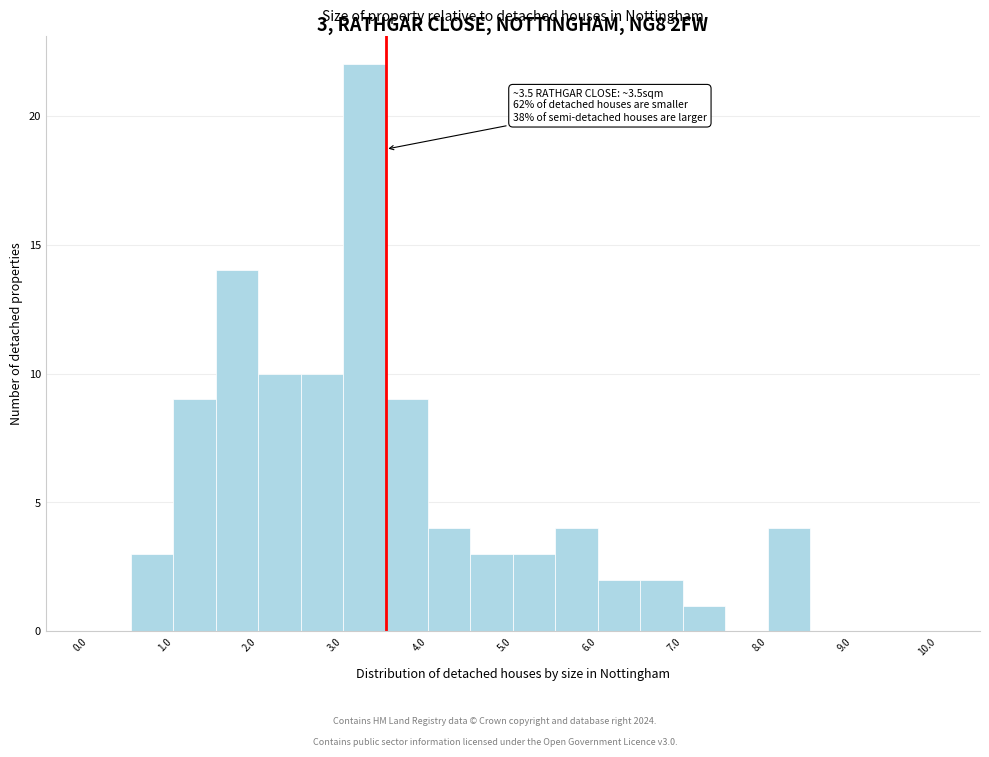

Which range on the x-axis has the tallest bar?

3.0 to 3.5